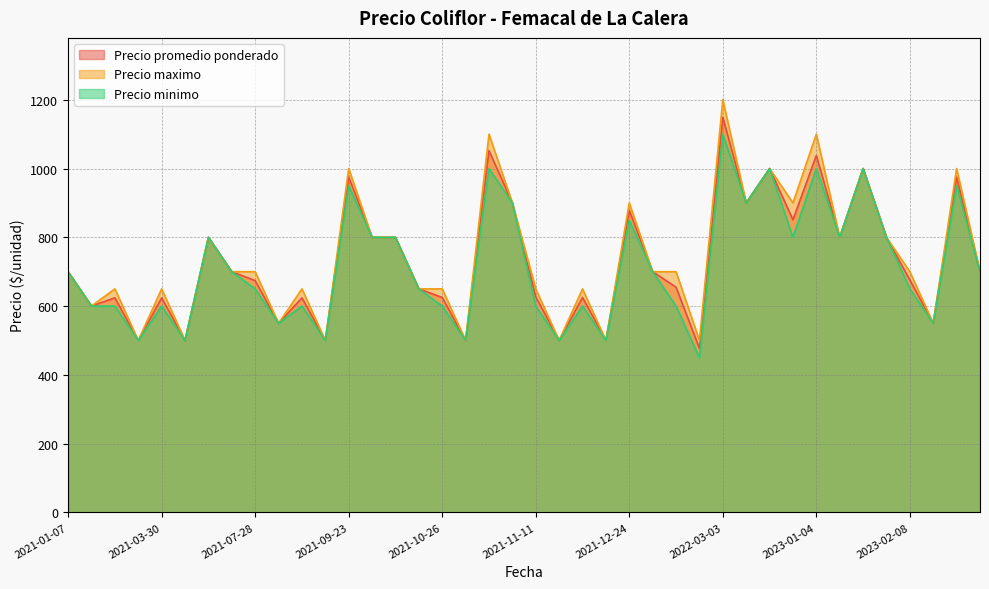

At which label does Precio minimo reach its minimum?

2022-01-17